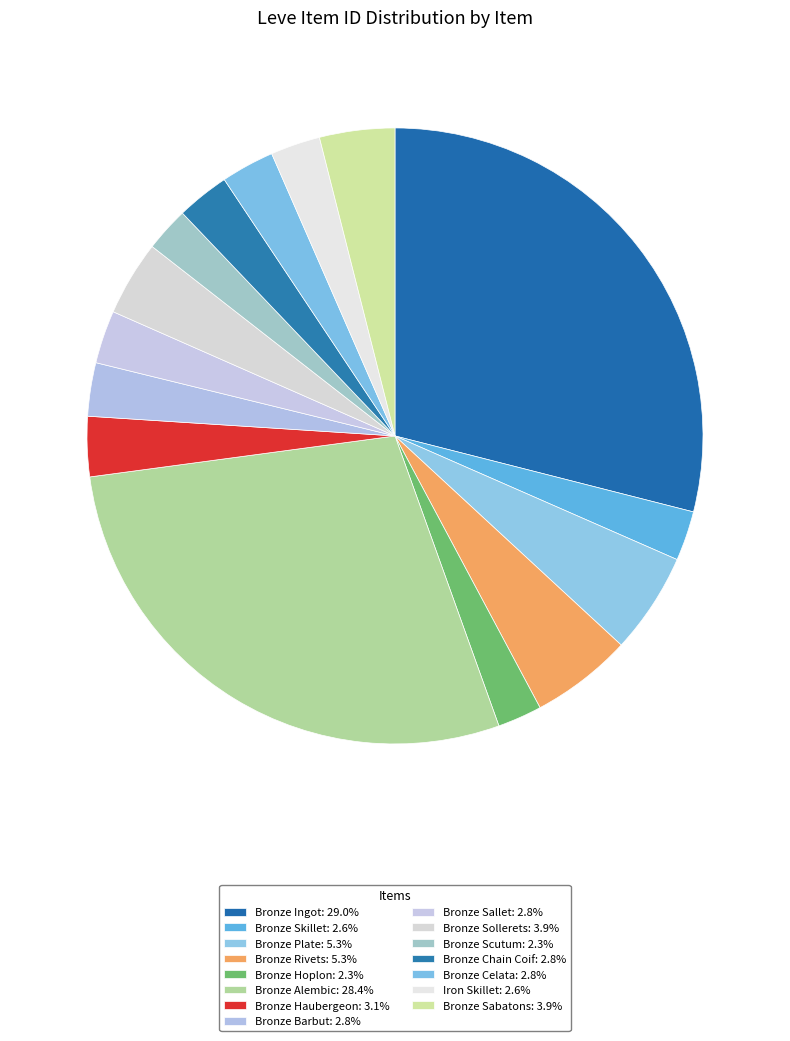

Is Bronze Hoplon the majority of the pie?

No